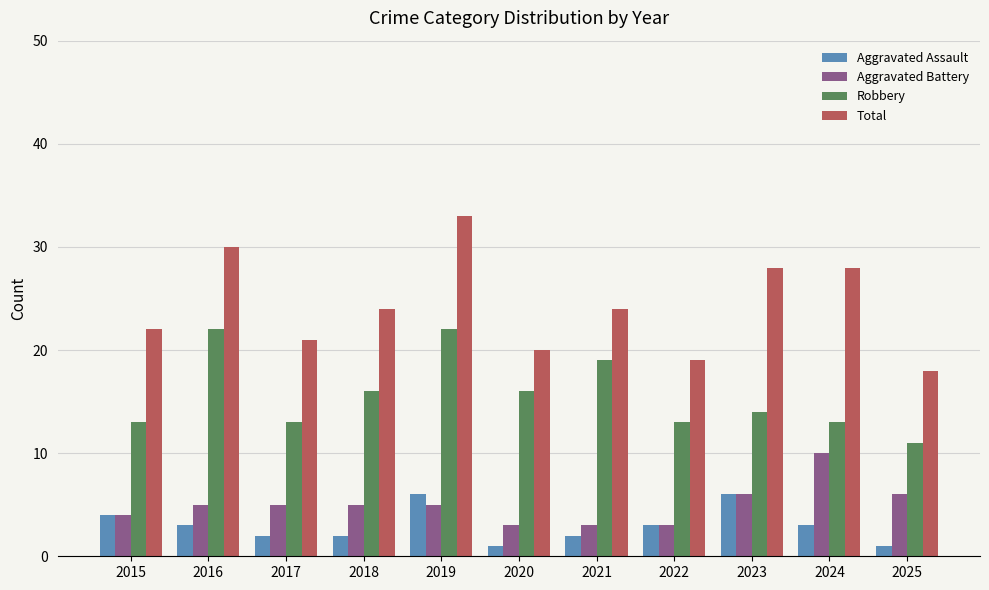

What is the highest value of the Robbery series?

22